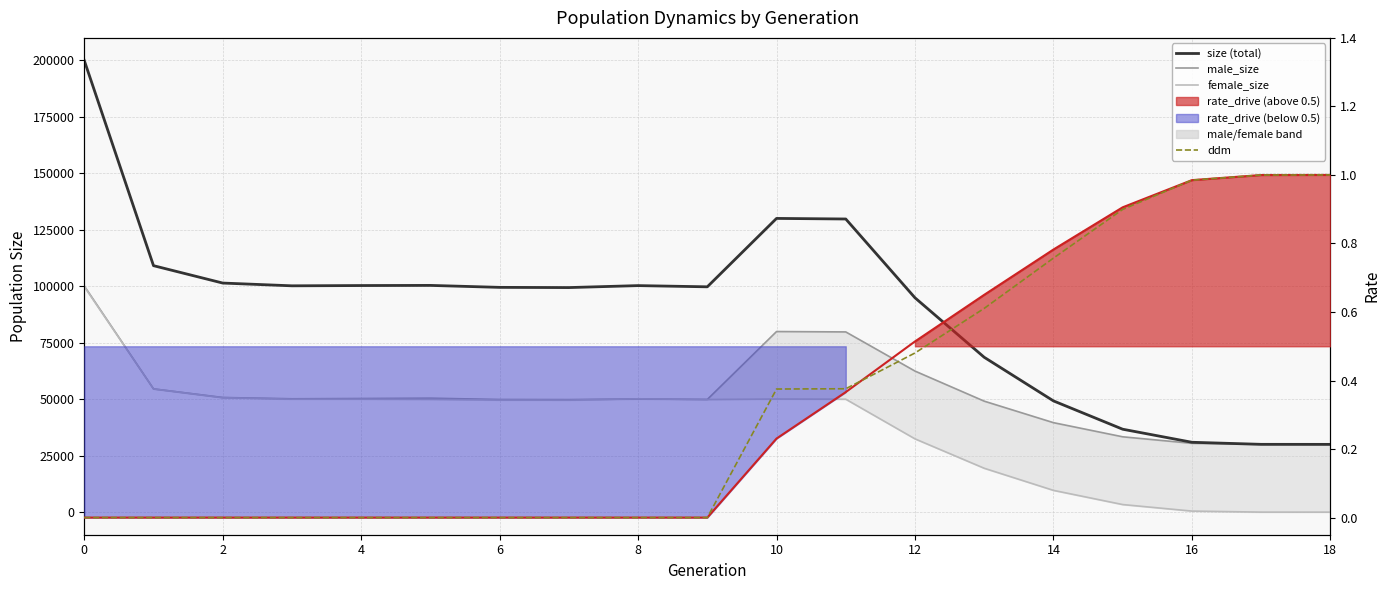

Between 10 and 18, which series saw the biggest shift?

size (total)